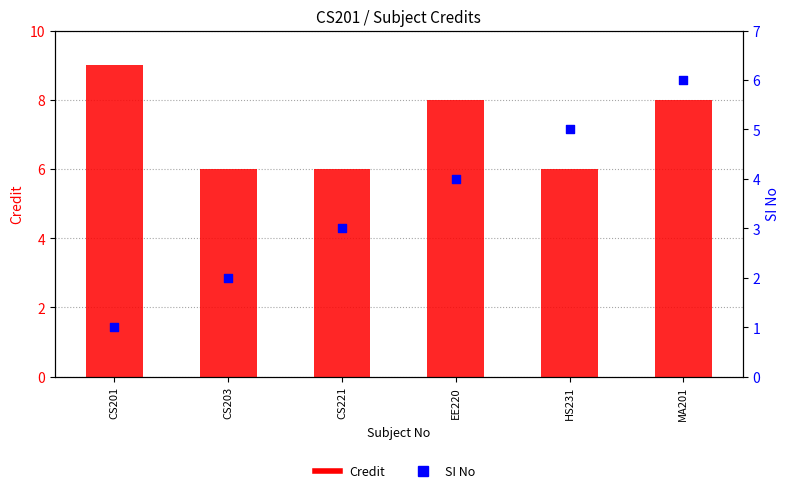

Which series has the largest Y range (max minus min)?

SI No